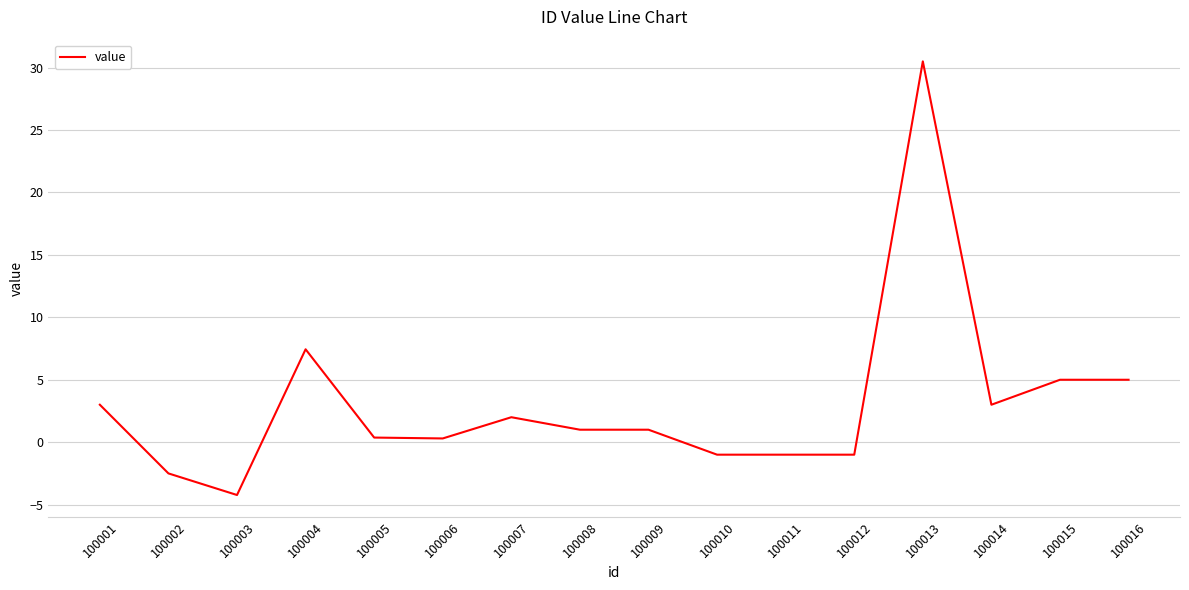

What is the change in value from 100005 to 100009?

+0.6